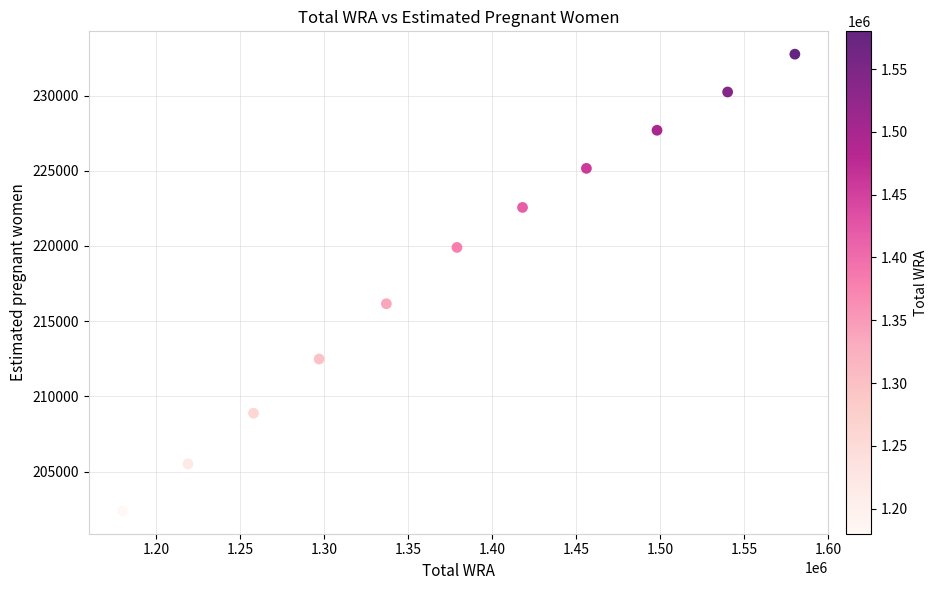

What is the average Y value?

218517.8